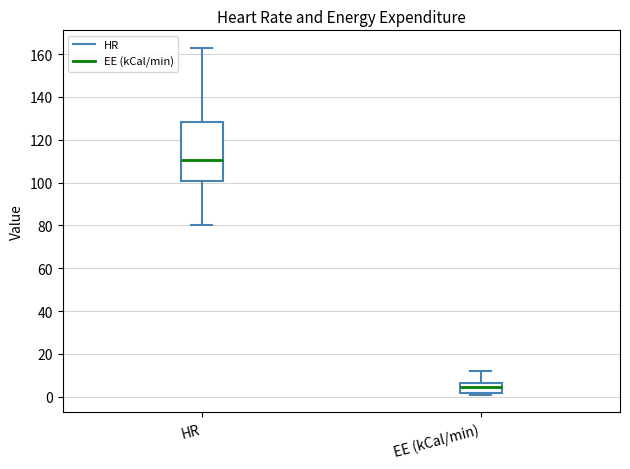

Where does the upper whisker of the box for EE (kCal/min) end on the y-axis? The values are not printed on the chart, so give them approximately, as read against the axis.

12